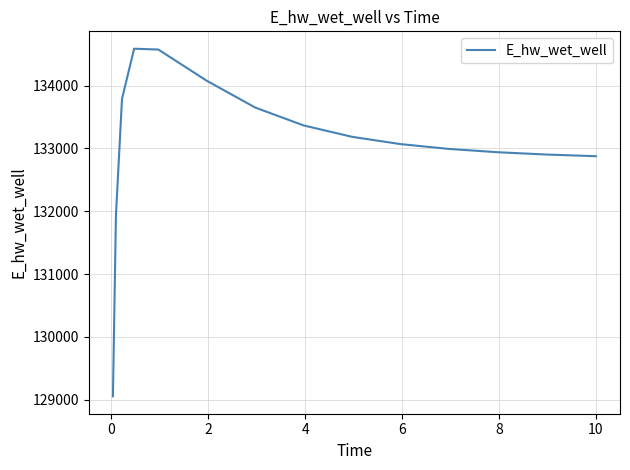

What is the smallest value displayed?

129055.3